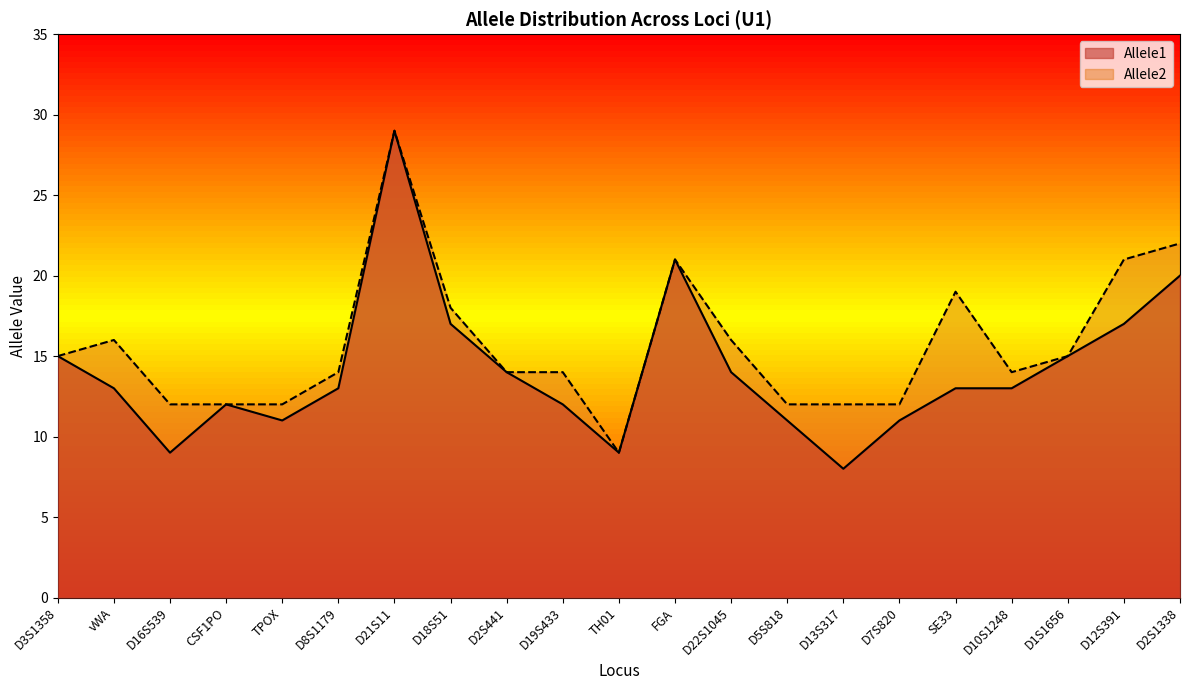

What position from the left is D10S1248?

18